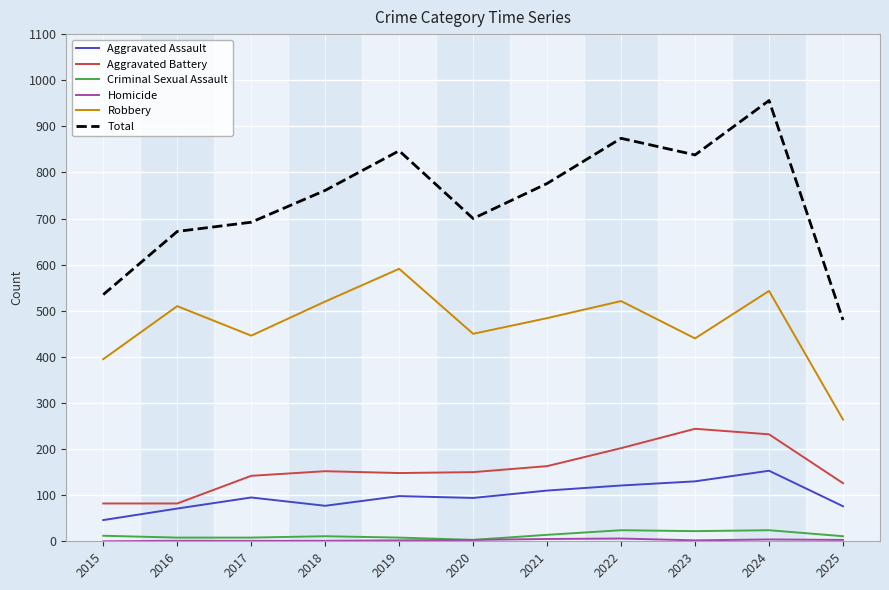

At which category is the sum across all series the highest?

2024